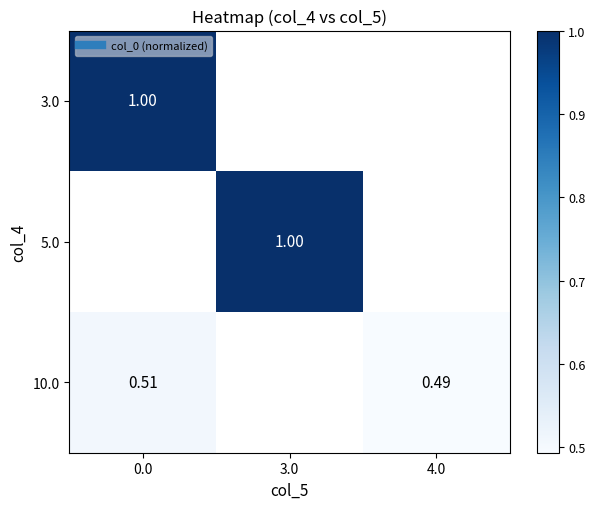

Is the value of 5.0 at 3.0 greater than the value of 10.0 at 4.0?

Yes